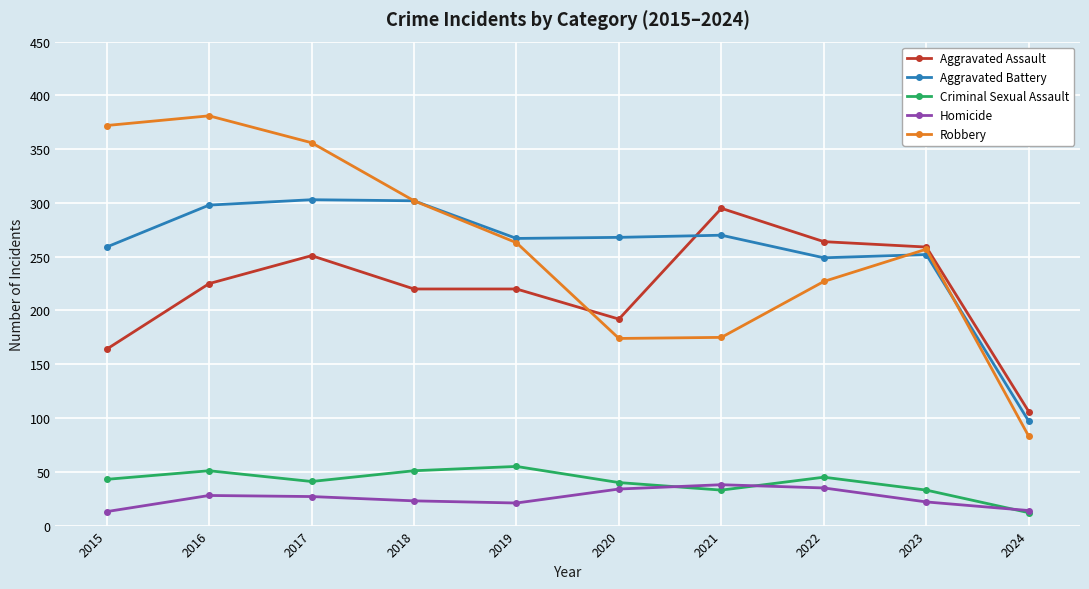

At which label does Aggravated Battery first exceed 268?

2016